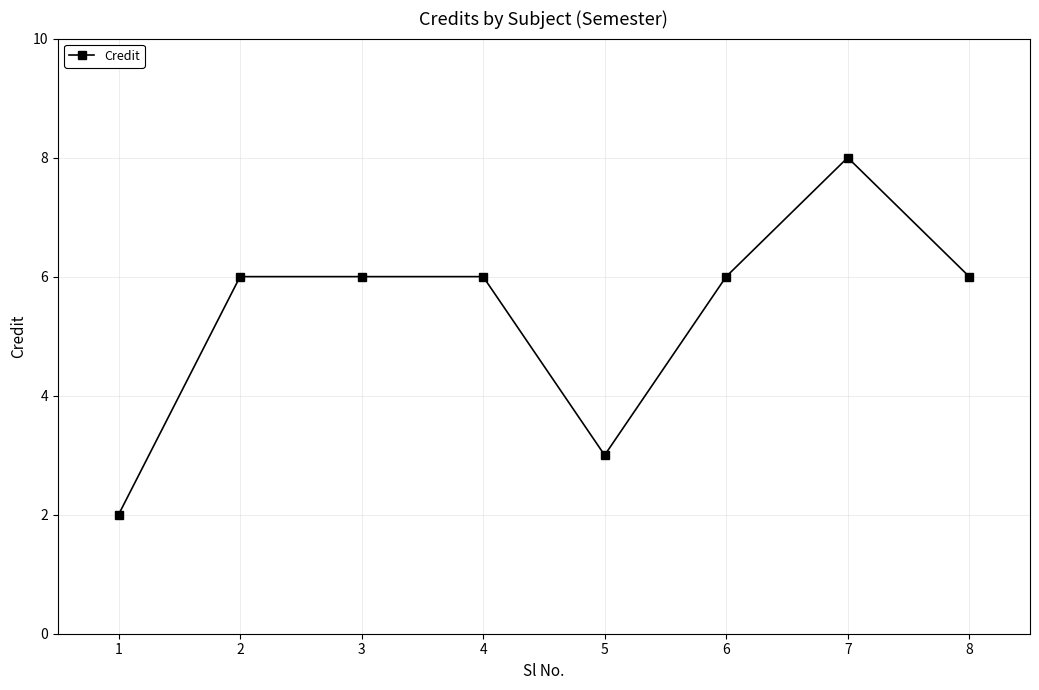

Reading left to right, transcribe all the data shown in this chart.

1=2	2=6	3=6	4=6	5=3	6=6	7=8	8=6